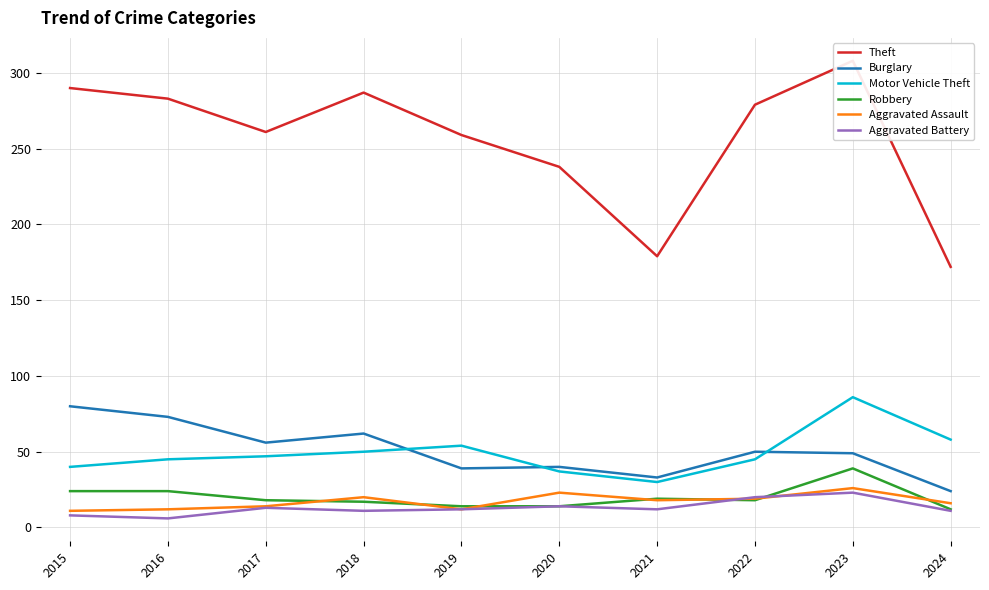

Which series has the largest total across all categories?

Theft